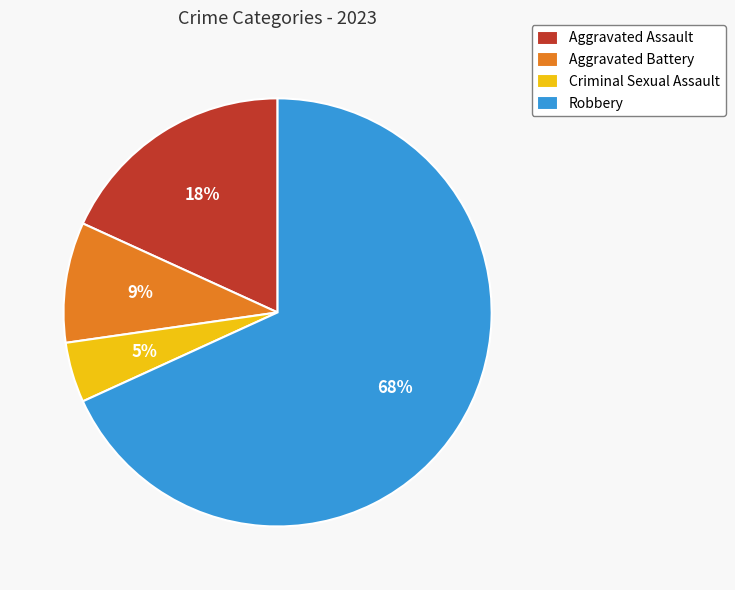

Which category has the biggest portion of the pie?

Robbery